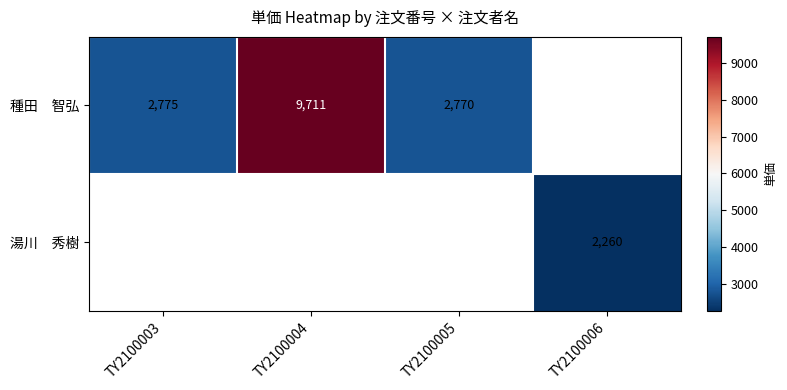

At which category does the chart reach its peak across all series?

TY2100004